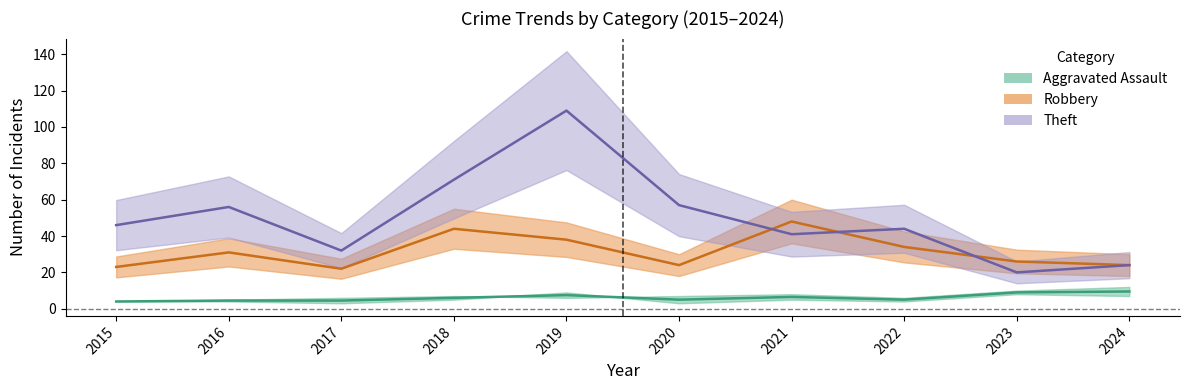

Where is Theft nearest to the value 64?

2018